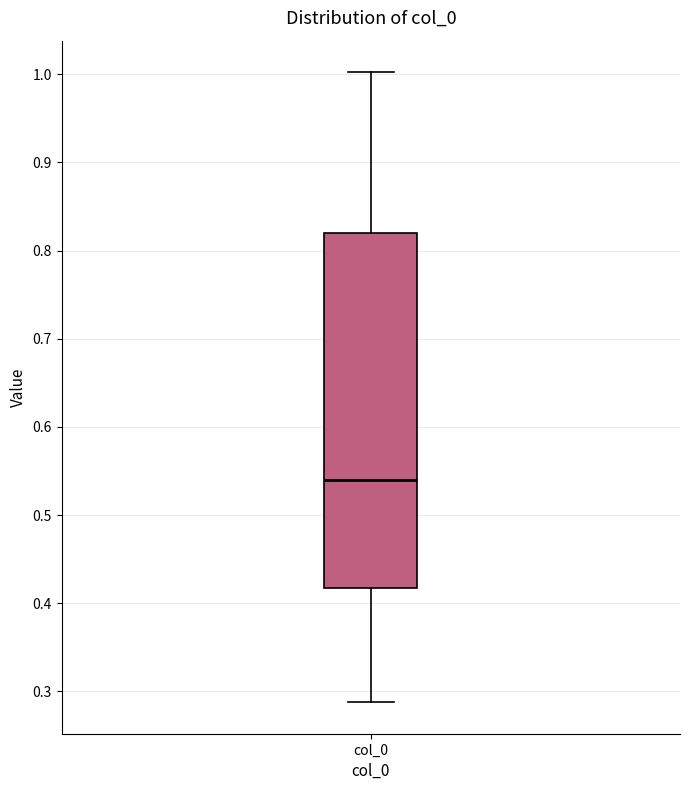

Read this box plot against the y-axis: the position of the median line, the range covered by the box, and the ends of both whiskers. The values are not printed on the chart, so give them approximately, as read against the axis.

median 0.54, box 0.42 to 0.82, whiskers 0.29 to 1.00